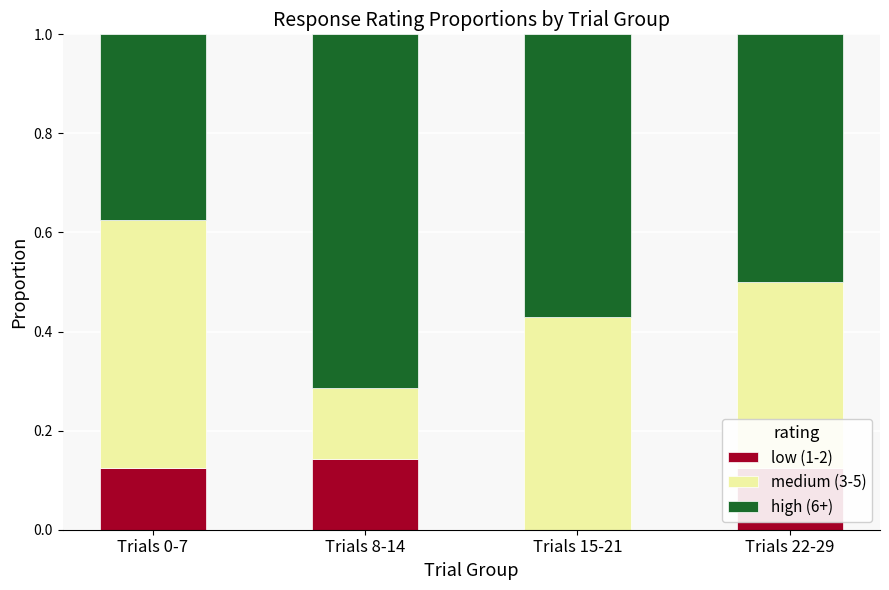

How many low (1-2) values are between 0 and 1?

4